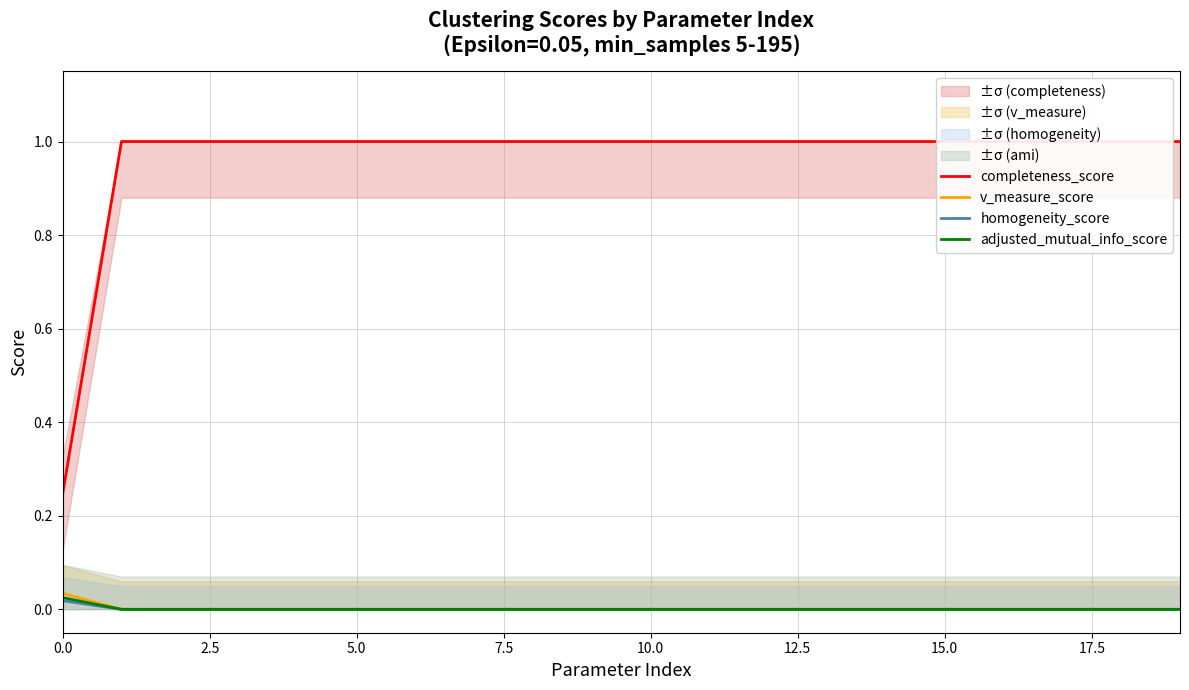

How many lines are shown in the chart?

4